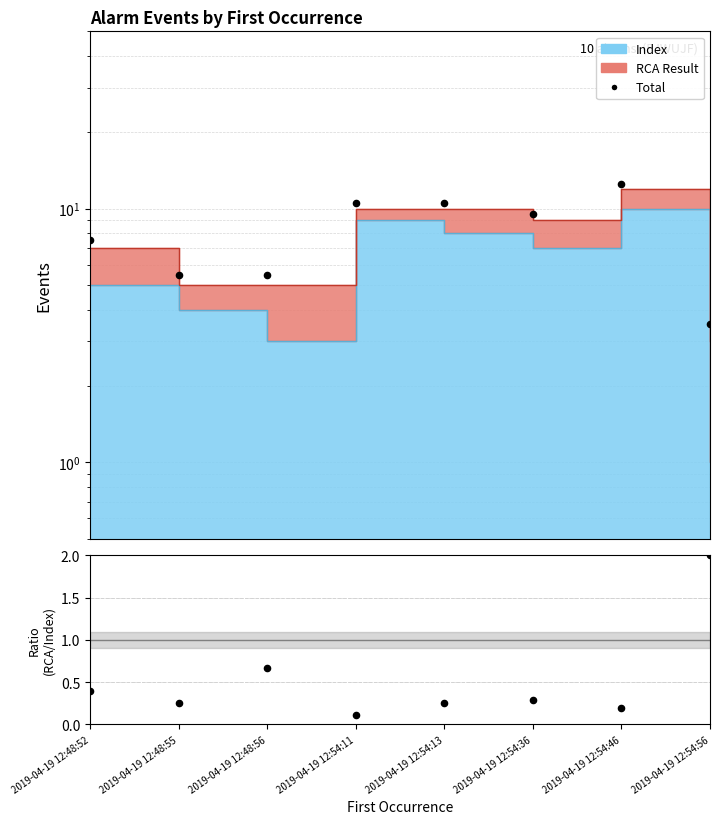

What is the change in value from 2019-04-19 12:54:11 to 2019-04-19 12:54:36?

-1.0